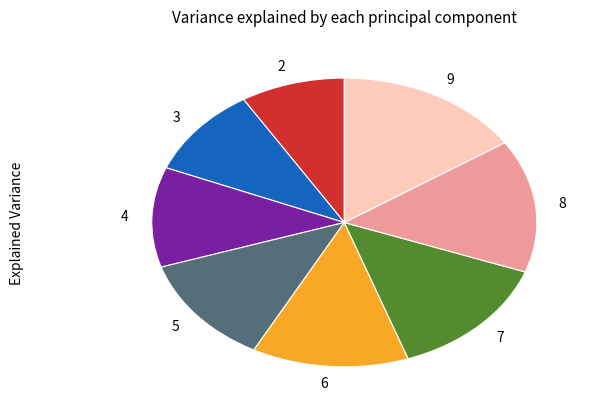

Approximately how many times larger is the value at 4 compared to 2?

1.3